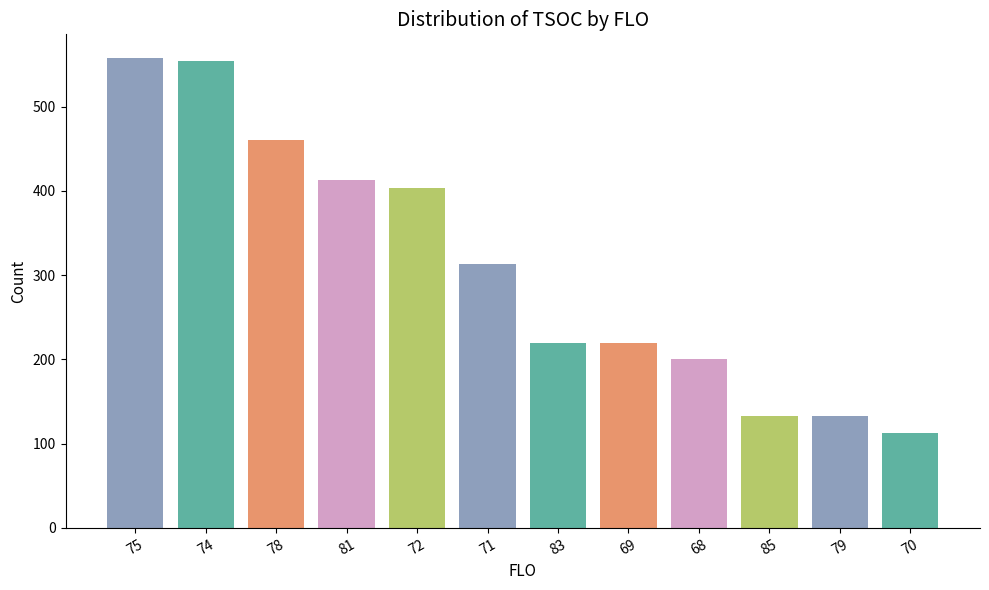

What is the greatest value displayed?

558